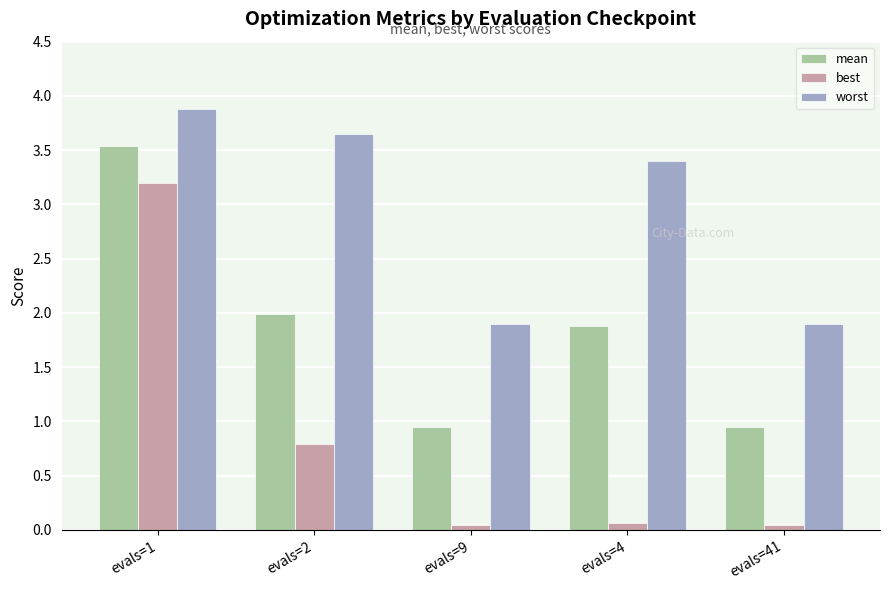

The best series shows 0.0 at evals=41. True or false?

True